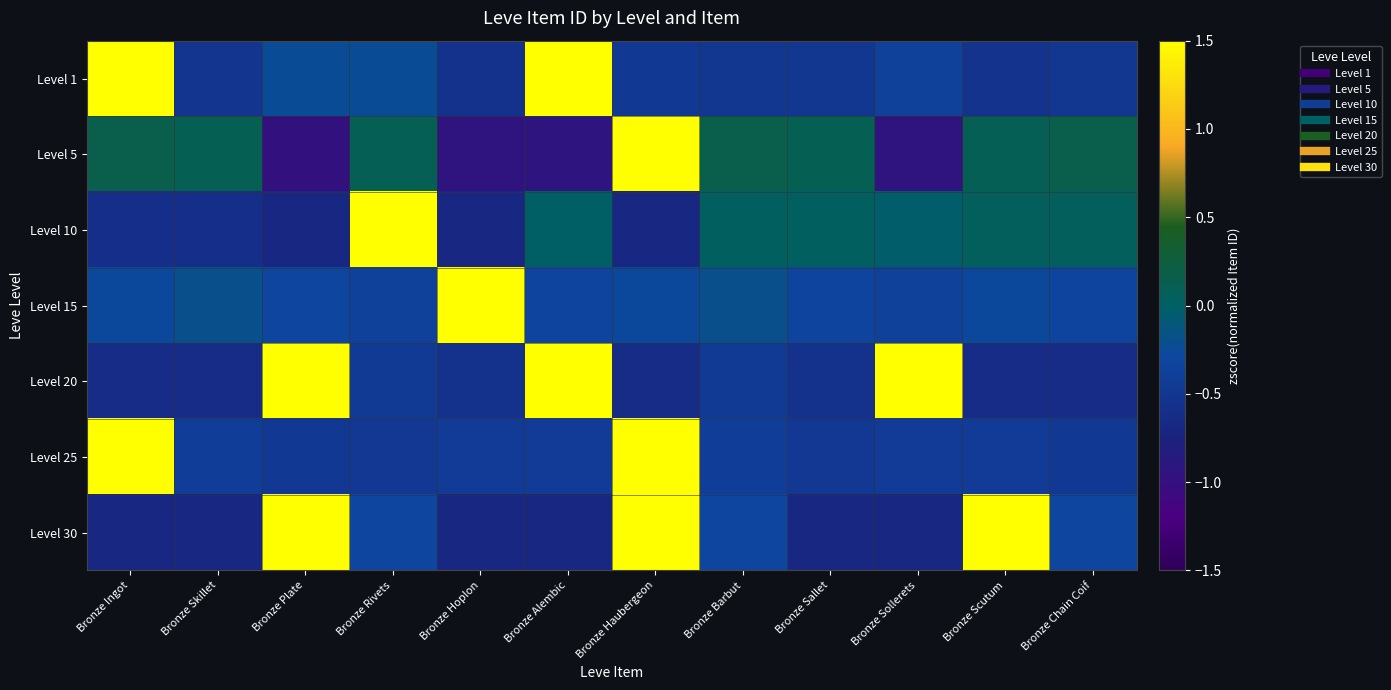

Which has a higher value, Bronze Sollerets or Bronze Chain Coif?

Bronze Sollerets